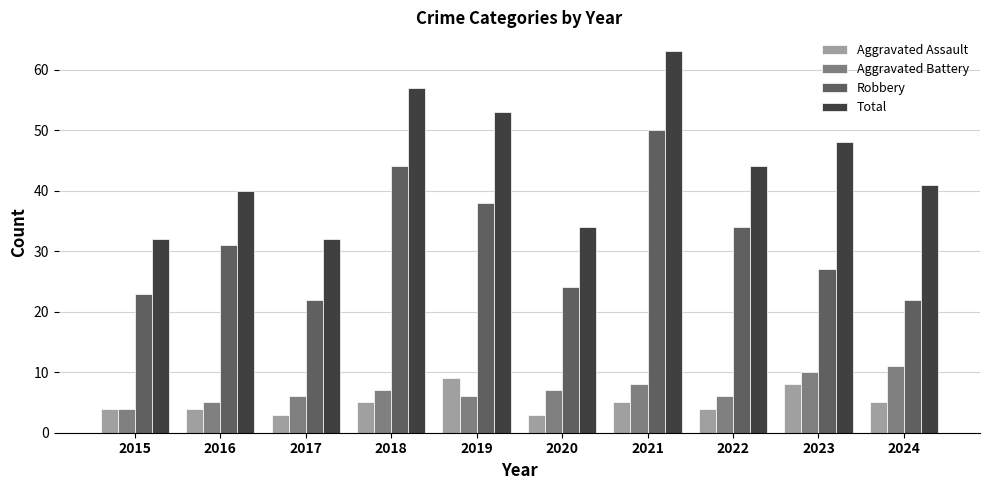

List the series in order of their peak value, highest first.

Total, Robbery, Aggravated Battery, Aggravated Assault